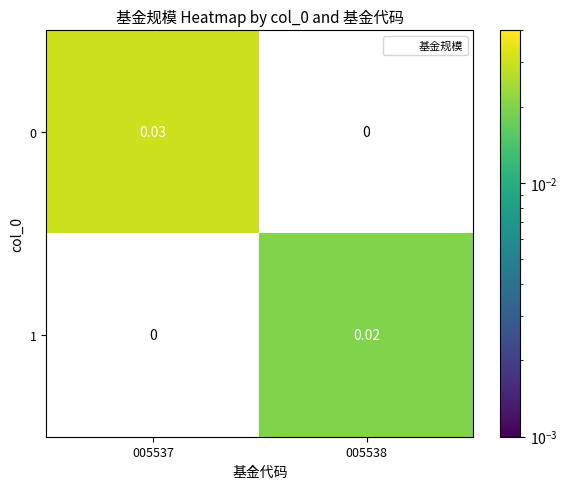

Is the value of 1 at 005538 greater than the value of 0 at 005537?

No